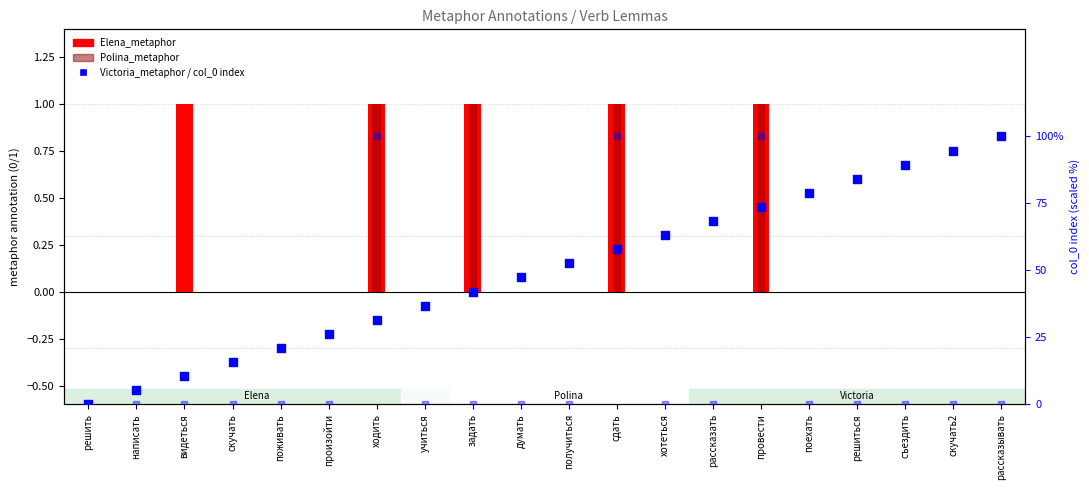

What is the total value across all series at думать?

47.4